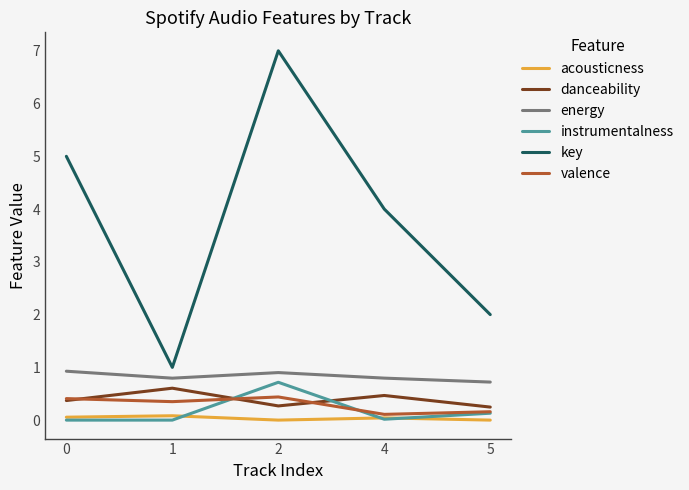

True or false: key and energy intersect in this chart.

False